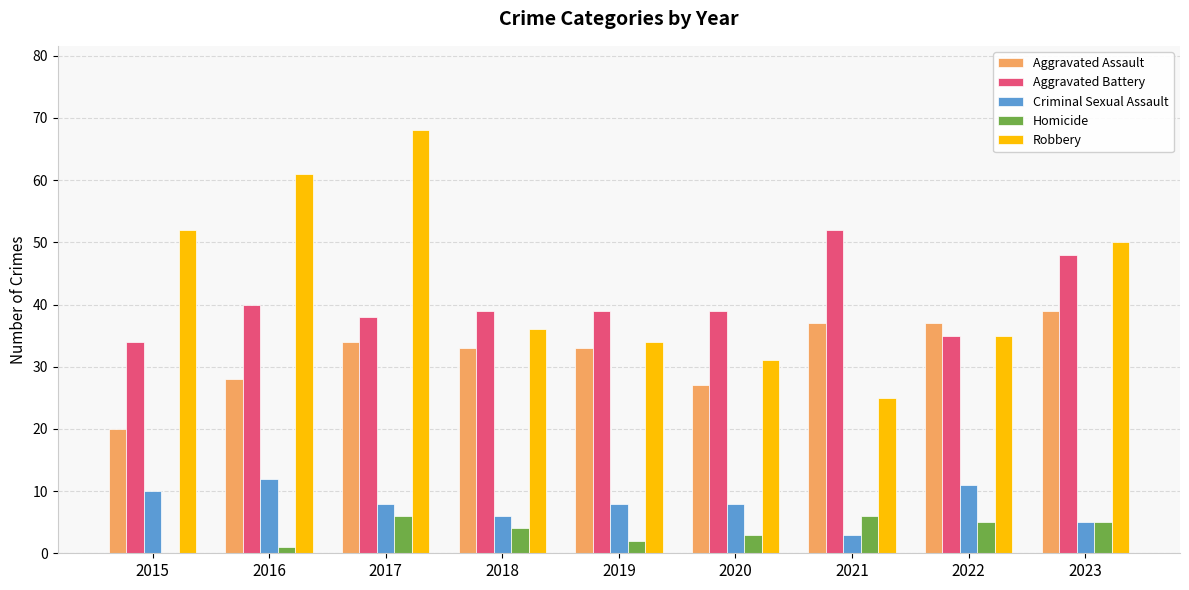

Count the number of categories in the chart.

9